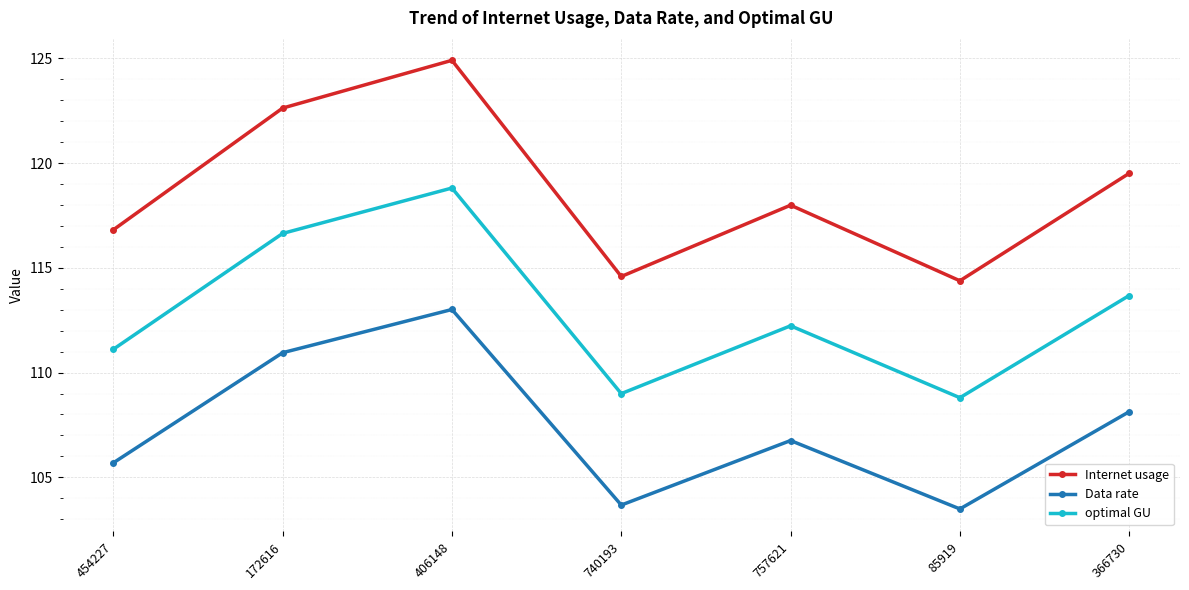

Reading right to left, what are all the values shown in this chart?

Internet usage: 119.5	114.4	118.0	114.6	124.9	122.6	116.8
Data rate: 108.1	103.5	106.8	103.7	113.0	111.0	105.7
optimal GU: 113.7	108.8	112.2	109.0	118.8	116.6	111.1